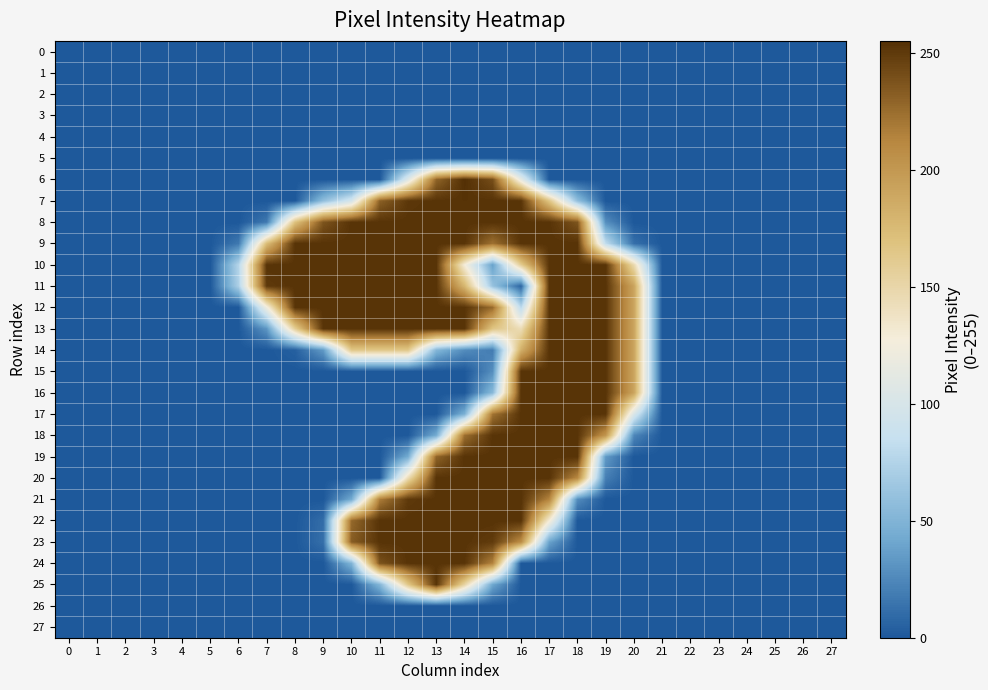

Reading left to right, what are all the values shown in this chart?

0: 0=0	1=0	2=0	3=0	4=0	5=0	6=0	7=0	8=0	9=0	10=0	11=0	12=0	13=0	14=0	15=0	16=0	17=0	18=0	19=0	20=0	21=0	22=0	23=0	24=0	25=0	26=0	27=0
1: 0=0	1=0	2=0	3=0	4=0	5=0	6=0	7=0	8=0	9=0	10=0	11=0	12=0	13=0	14=0	15=0	16=0	17=0	18=0	19=0	20=0	21=0	22=0	23=0	24=0	25=0	26=0	27=0
2: 0=0	1=0	2=0	3=0	4=0	5=0	6=0	7=0	8=0	9=0	10=0	11=0	12=0	13=0	14=0	15=0	16=0	17=0	18=0	19=0	20=0	21=0	22=0	23=0	24=0	25=0	26=0	27=0
3: 0=0	1=0	2=0	3=0	4=0	5=0	6=0	7=0	8=0	9=0	10=0	11=0	12=0	13=0	14=0	15=0	16=0	17=0	18=0	19=0	20=0	21=0	22=0	23=0	24=0	25=0	26=0	27=0
4: 0=0	1=0	2=0	3=0	4=0	5=0	6=0	7=0	8=0	9=0	10=0	11=0	12=0	13=0	14=0	15=0	16=0	17=0	18=0	19=0	20=0	21=0	22=0	23=0	24=0	25=0	26=0	27=0
5: 0=0	1=0	2=0	3=0	4=0	5=0	6=0	7=0	8=0	9=0	10=0	11=0	12=0	13=0	14=0	15=0	16=0	17=0	18=0	19=0	20=0	21=0	22=0	23=0	24=0	25=0	26=0	27=0
6: 0=0	1=0	2=0	3=0	4=0	5=0	6=0	7=0	8=0	9=0	10=0	11=0	12=106	13=229	14=255	15=240	16=114	17=0	18=0	19=0	20=0	21=0	22=0	23=0	24=0	25=0	26=0	27=0
7: 0=0	1=0	2=0	3=0	4=0	5=0	6=0	7=0	8=0	9=58	10=97	11=231	12=251	13=253	14=253	15=253	16=253	17=166	18=58	19=0	20=0	21=0	22=0	23=0	24=0	25=0	26=0	27=0
8: 0=0	1=0	2=0	3=0	4=0	5=0	6=0	7=17	8=169	9=237	10=253	11=253	12=253	13=253	14=253	15=253	16=253	17=253	18=237	19=28	20=0	21=0	22=0	23=0	24=0	25=0	26=0	27=0
9: 0=0	1=0	2=0	3=0	4=0	5=0	6=17	7=173	8=253	9=253	10=253	11=253	12=253	13=253	14=253	15=223	16=253	17=253	18=253	19=82	20=12	21=0	22=0	23=0	24=0	25=0	26=0	27=0
10: 0=0	1=0	2=0	3=0	4=0	5=0	6=76	7=253	8=253	9=253	10=253	11=253	12=253	13=253	14=128	15=38	16=160	17=253	18=253	19=253	20=147	21=0	22=0	23=0	24=0	25=0	26=0	27=0
11: 0=0	1=0	2=0	3=0	4=0	5=0	6=72	7=250	8=253	9=253	10=253	11=253	12=253	13=253	14=178	15=61	16=7	17=253	18=253	19=253	20=191	21=0	22=0	23=0	24=0	25=0	26=0	27=0
12: 0=0	1=0	2=0	3=0	4=0	5=0	6=0	7=122	8=253	9=253	10=253	11=253	12=253	13=253	14=253	15=226	16=79	17=253	18=253	19=253	20=191	21=0	22=0	23=0	24=0	25=0	26=0	27=0
13: 0=0	1=0	2=0	3=0	4=0	5=0	6=0	7=32	8=158	9=253	10=253	11=253	12=253	13=253	14=253	15=166	16=144	17=253	18=253	19=253	20=191	21=0	22=0	23=0	24=0	25=0	26=0	27=0
14: 0=0	1=0	2=0	3=0	4=0	5=0	6=0	7=0	8=4	9=34	10=164	11=164	12=164	13=52	14=27	15=19	16=183	17=253	18=253	19=253	20=191	21=0	22=0	23=0	24=0	25=0	26=0	27=0
15: 0=0	1=0	2=0	3=0	4=0	5=0	6=0	7=0	8=0	9=0	10=0	11=0	12=0	13=0	14=0	15=28	16=253	17=253	18=253	19=253	20=191	21=0	22=0	23=0	24=0	25=0	26=0	27=0
16: 0=0	1=0	2=0	3=0	4=0	5=0	6=0	7=0	8=0	9=0	10=0	11=0	12=0	13=0	14=0	15=54	16=253	17=253	18=253	19=253	20=191	21=0	22=0	23=0	24=0	25=0	26=0	27=0
17: 0=0	1=0	2=0	3=0	4=0	5=0	6=0	7=0	8=0	9=0	10=0	11=0	12=0	13=0	14=47	15=222	16=253	17=253	18=253	19=253	20=102	21=0	22=0	23=0	24=0	25=0	26=0	27=0
18: 0=0	1=0	2=0	3=0	4=0	5=0	6=0	7=0	8=0	9=0	10=0	11=0	12=0	13=44	14=224	15=253	16=253	17=253	18=253	19=202	20=24	21=0	22=0	23=0	24=0	25=0	26=0	27=0
19: 0=0	1=0	2=0	3=0	4=0	5=0	6=0	7=0	8=0	9=0	10=0	11=0	12=44	13=229	14=253	15=253	16=253	17=253	18=253	19=34	20=0	21=0	22=0	23=0	24=0	25=0	26=0	27=0
20: 0=0	1=0	2=0	3=0	4=0	5=0	6=0	7=0	8=0	9=0	10=0	11=0	12=145	13=253	14=253	15=253	16=253	17=253	18=211	19=20	20=0	21=0	22=0	23=0	24=0	25=0	26=0	27=0
21: 0=0	1=0	2=0	3=0	4=0	5=0	6=0	7=0	8=0	9=0	10=43	11=217	12=250	13=253	14=253	15=253	16=253	17=213	18=27	19=0	20=0	21=0	22=0	23=0	24=0	25=0	26=0	27=0
22: 0=0	1=0	2=0	3=0	4=0	5=0	6=0	7=0	8=0	9=11	10=227	11=253	12=253	13=253	14=253	15=253	16=253	17=129	18=0	19=0	20=0	21=0	22=0	23=0	24=0	25=0	26=0	27=0
23: 0=0	1=0	2=0	3=0	4=0	5=0	6=0	7=0	8=0	9=12	10=233	11=253	12=253	13=253	14=253	15=249	16=208	17=39	18=0	19=0	20=0	21=0	22=0	23=0	24=0	25=0	26=0	27=0
24: 0=0	1=0	2=0	3=0	4=0	5=0	6=0	7=0	8=0	9=0	10=50	11=238	12=253	13=253	14=253	15=214	16=0	17=0	18=0	19=0	20=0	21=0	22=0	23=0	24=0	25=0	26=0	27=0
25: 0=0	1=0	2=0	3=0	4=0	5=0	6=0	7=0	8=0	9=0	10=0	11=51	12=164	13=253	14=152	15=41	16=0	17=0	18=0	19=0	20=0	21=0	22=0	23=0	24=0	25=0	26=0	27=0
26: 0=0	1=0	2=0	3=0	4=0	5=0	6=0	7=0	8=0	9=0	10=0	11=0	12=0	13=0	14=0	15=0	16=0	17=0	18=0	19=0	20=0	21=0	22=0	23=0	24=0	25=0	26=0	27=0
27: 0=0	1=0	2=0	3=0	4=0	5=0	6=0	7=0	8=0	9=0	10=0	11=0	12=0	13=0	14=0	15=0	16=0	17=0	18=0	19=0	20=0	21=0	22=0	23=0	24=0	25=0	26=0	27=0